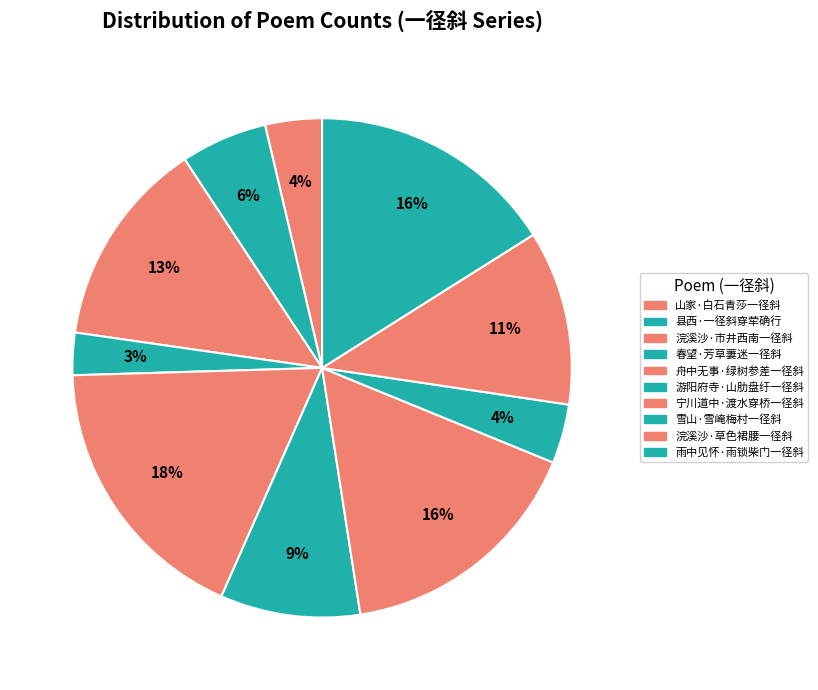

Is 浣溪沙·市井西南一径斜 the majority of the pie?

No